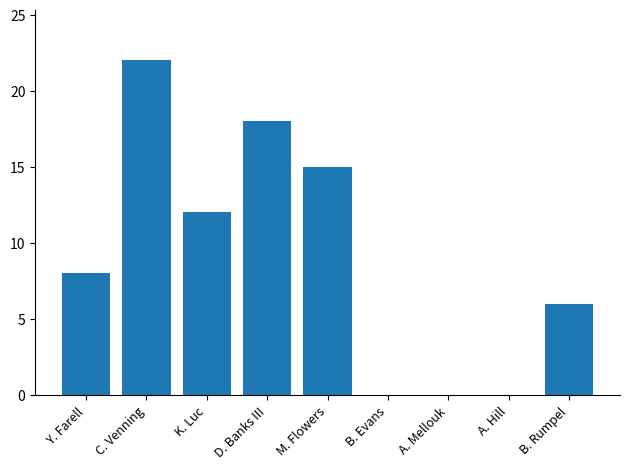

Between M. Flowers and C. Venning, which is larger?

C. Venning